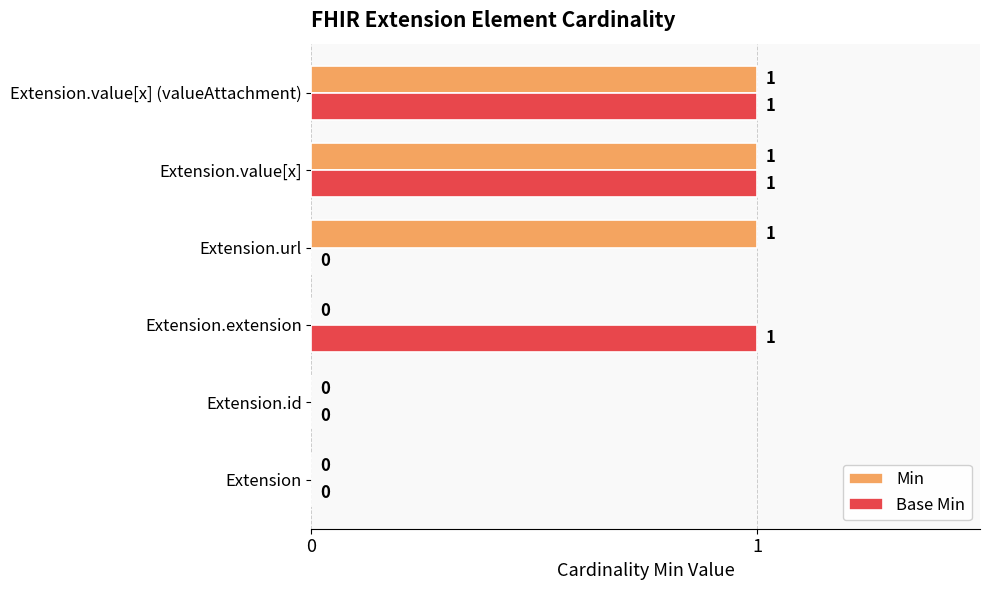

Is it true that Min equals -1 at Extension.id?

False